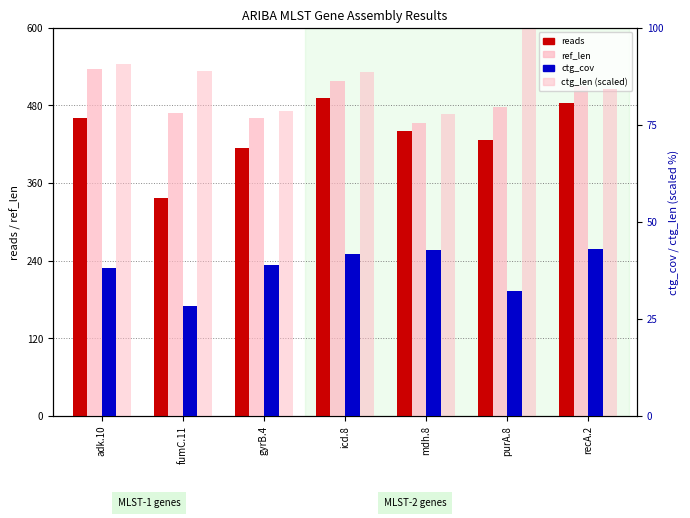

The value of reads at icd.8 is 492.0. True or false?

True